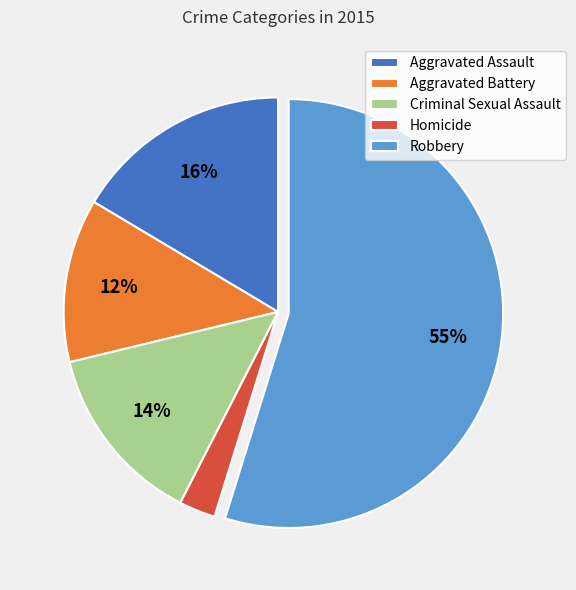

To the nearest percent, what is the average slice percentage?

20%